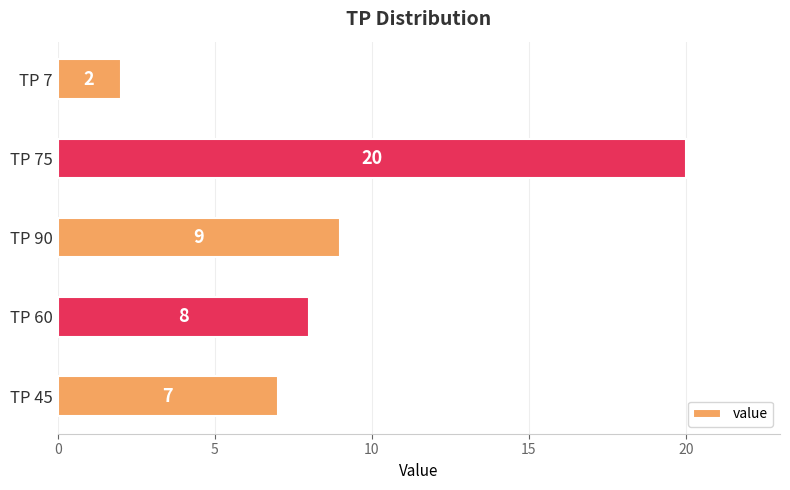

At which label is the value closest to 11?

TP 90